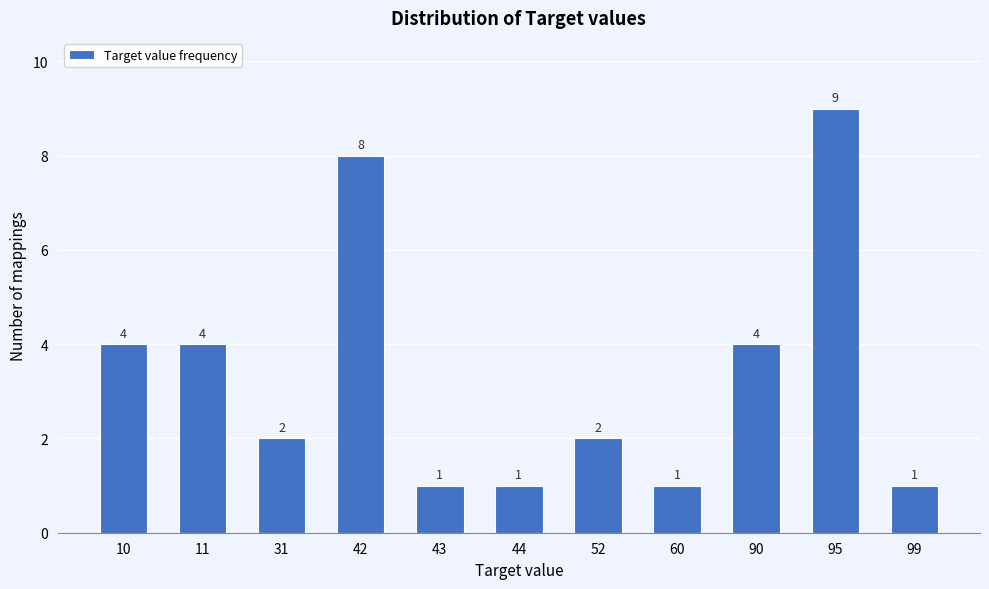

Reading left to right, list all the values displayed in this chart.

4	4	2	8	1	1	2	1	4	9	1